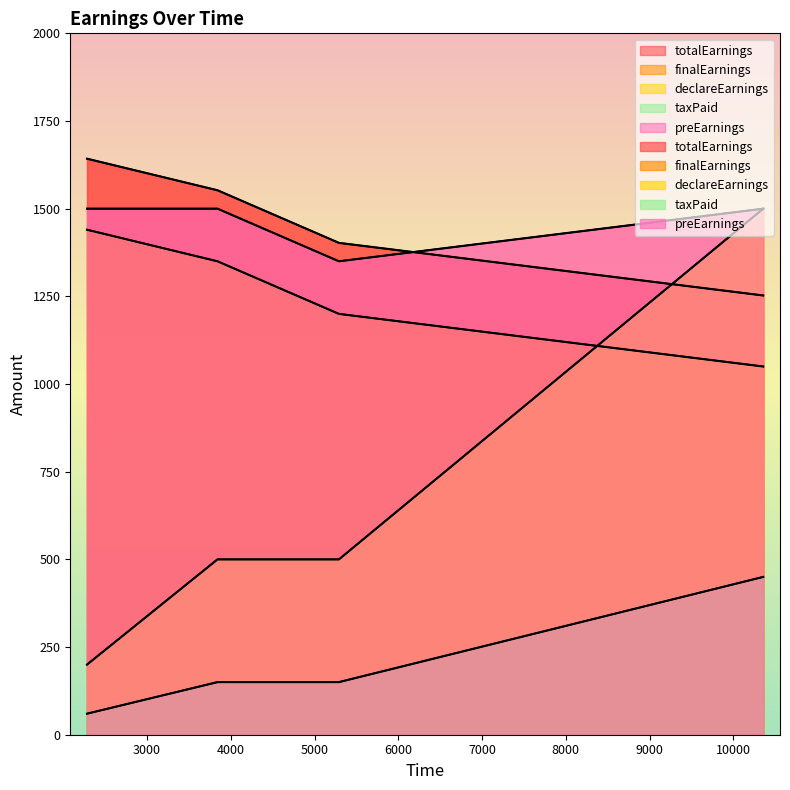

Reading left to right, transcribe all the data shown in this chart.

totalEarnings: 2283=1642.5	3841=1552.5	5291=1402.5	10358=1252.5
finalEarnings: 2283=1440.0	3841=1350.0	5291=1200.0	10358=1050.0
declareEarnings: 2283=200.0	3841=500.0	5291=500.0	10358=1500.0
taxPaid: 2283=60.0	3841=150.0	5291=150.0	10358=450.0
preEarnings: 2283=1500.0	3841=1500.0	5291=1350.0	10358=1500.0